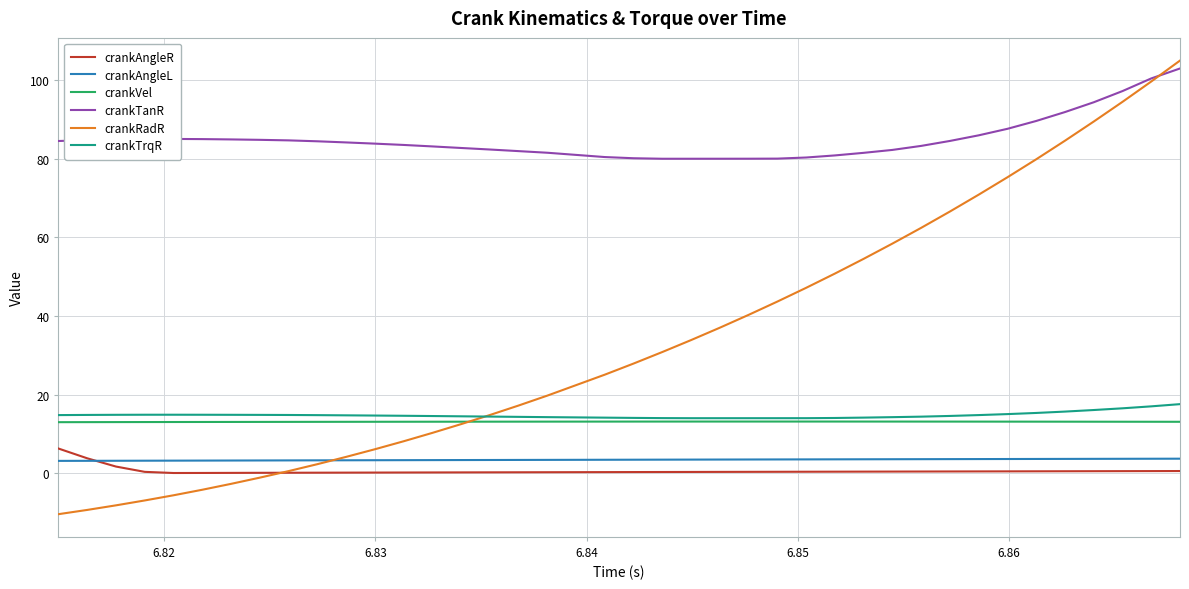

Which series has the largest range (max minus min)?

crankRadR